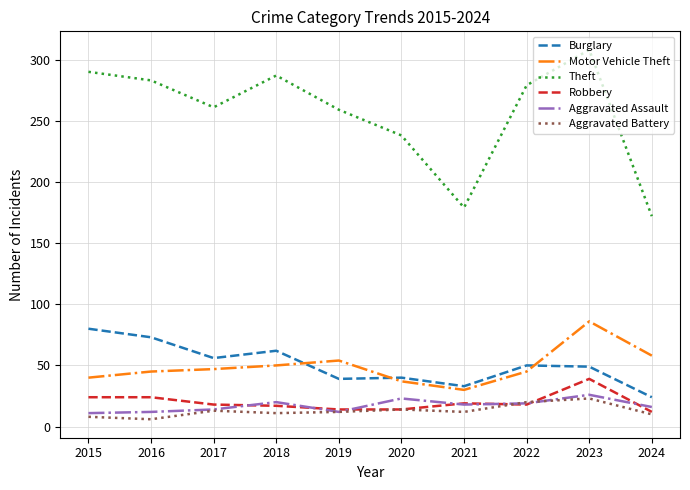

At how many categories does at least one series exceed 188?

8